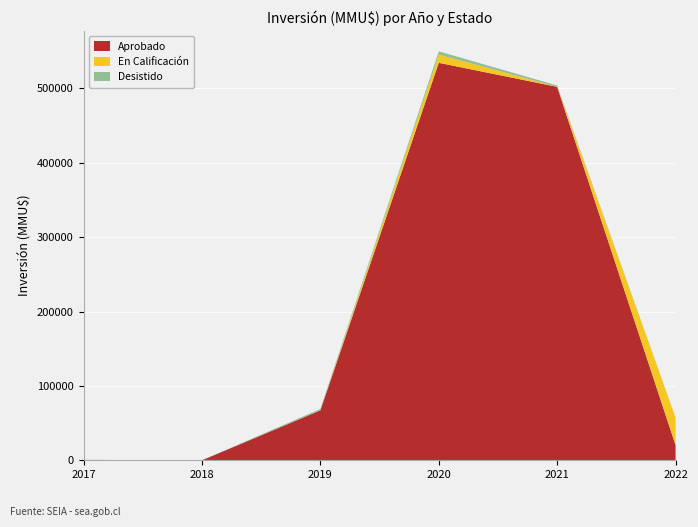

The value of Aprobado at 2021 is 781721. True or false?

False